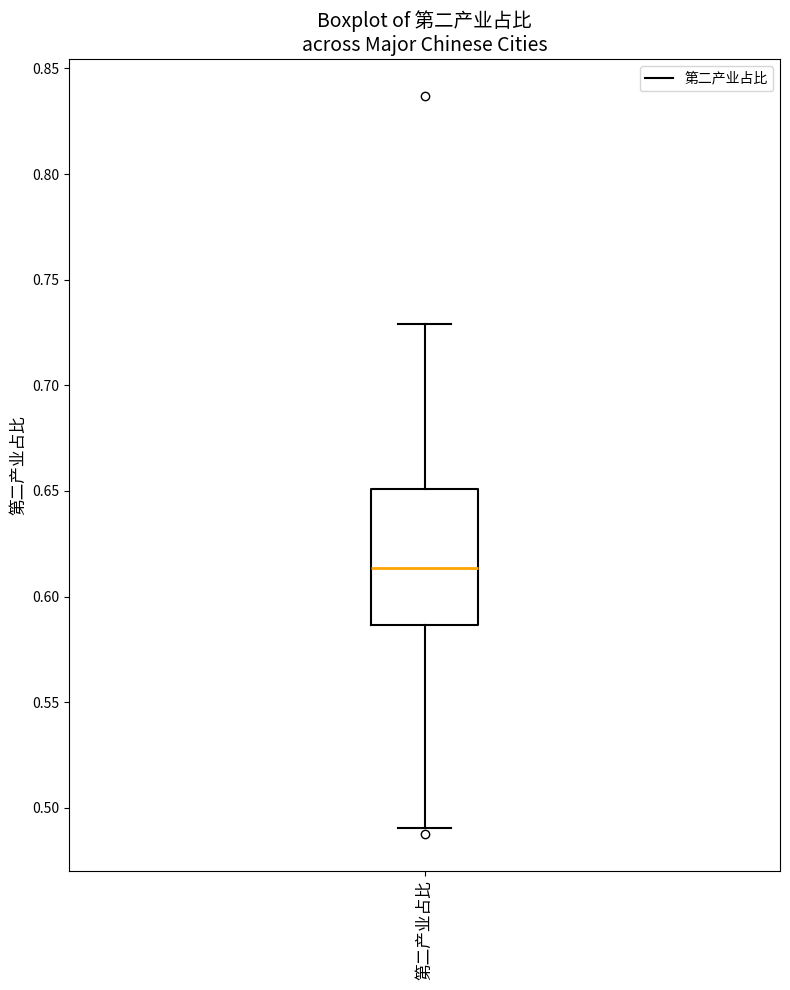

Transcribe this box plot: give where the median line is, the range the box spans, and where the two whiskers end, as read against the y-axis. The values are not printed on the chart, so give them approximately, as read against the axis.

median 0.615, box 0.585 to 0.650, whiskers 0.490 to 0.730